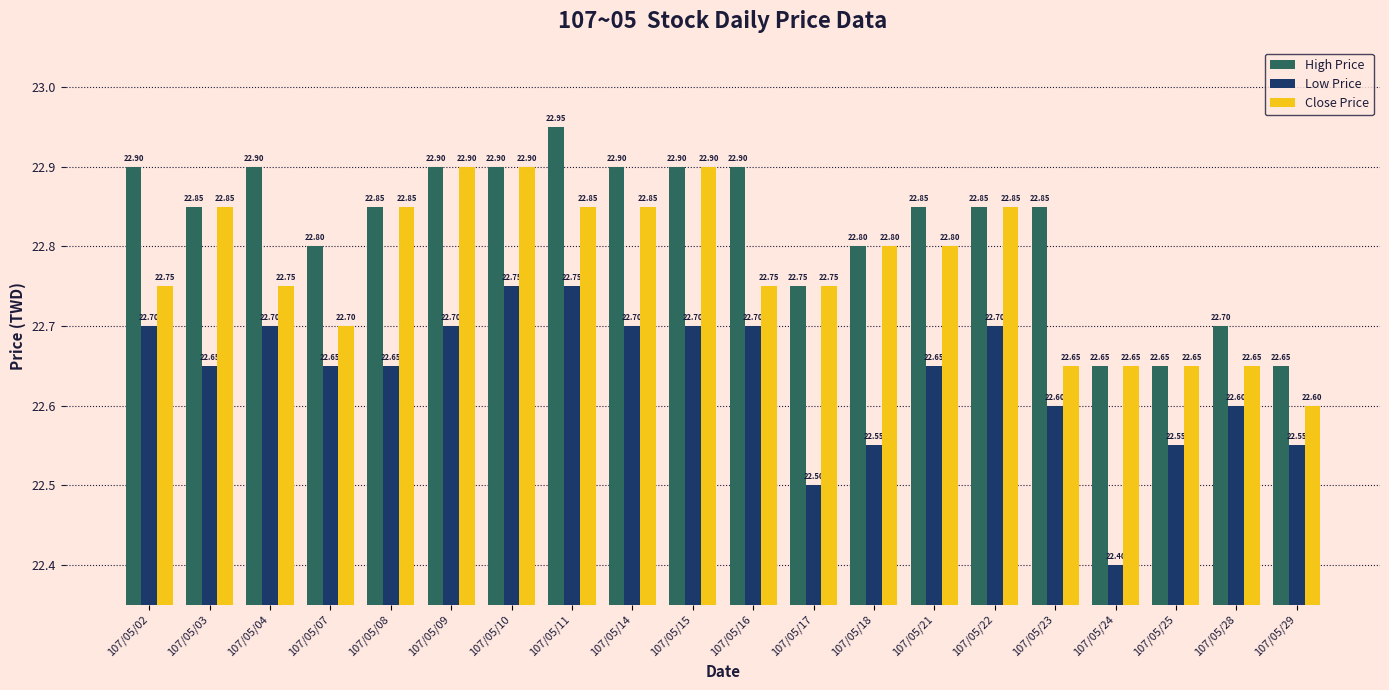

How many groups of bars are there?

20